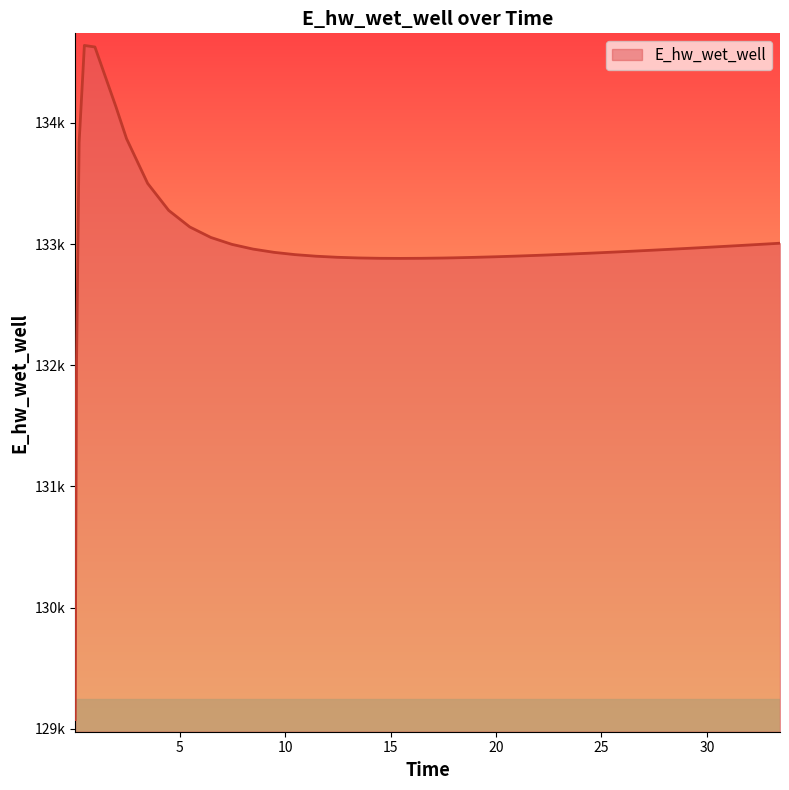

Does the chart display data point markers on the line(s)?

No